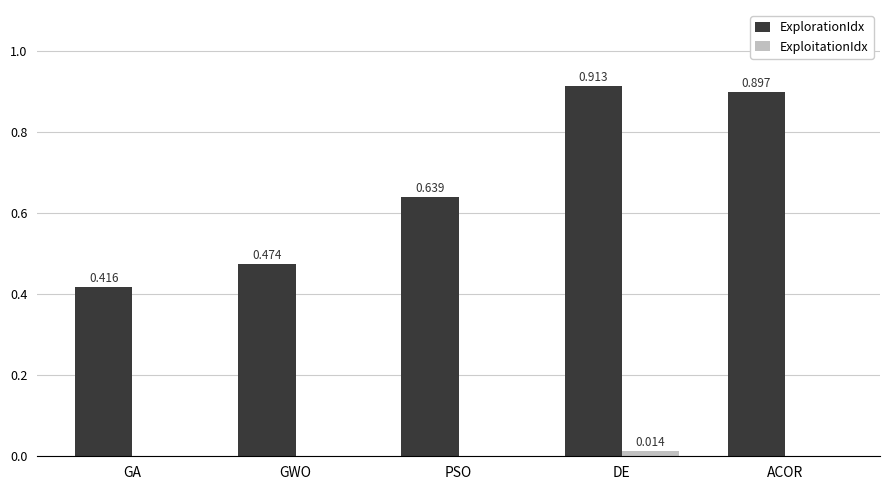

Which series has the largest total across all categories?

ExplorationIdx